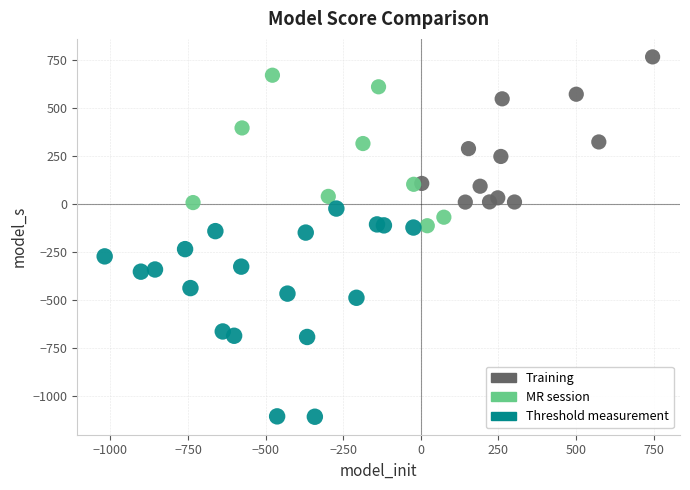

Which series reaches the maximum Y coordinate?

Training